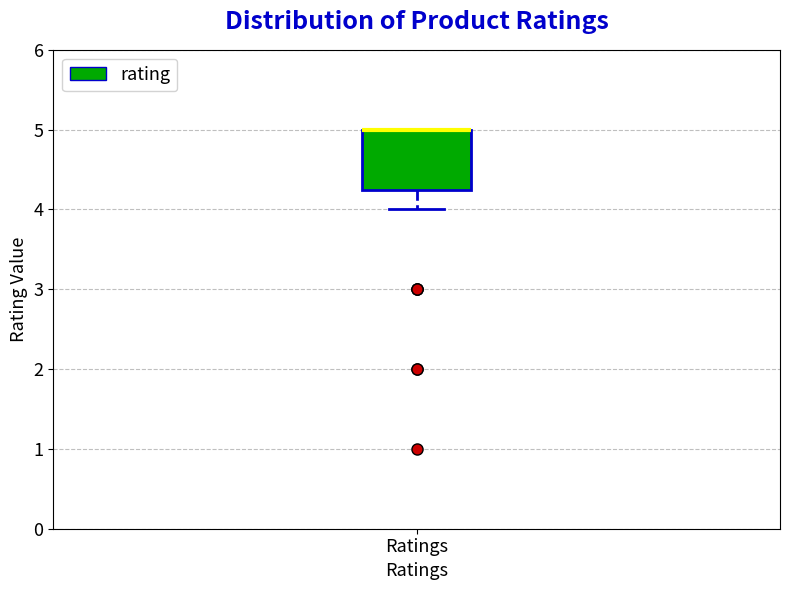

Where is the lower edge of the box for Ratings on the y-axis? The values are not printed on the chart, so give them approximately, as read against the axis.

4.3